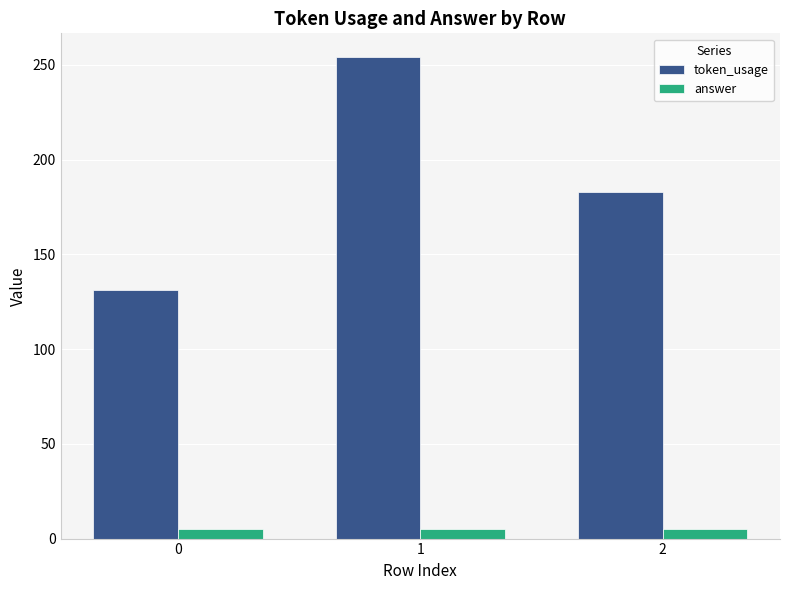

Count the number of data series in this chart.

2